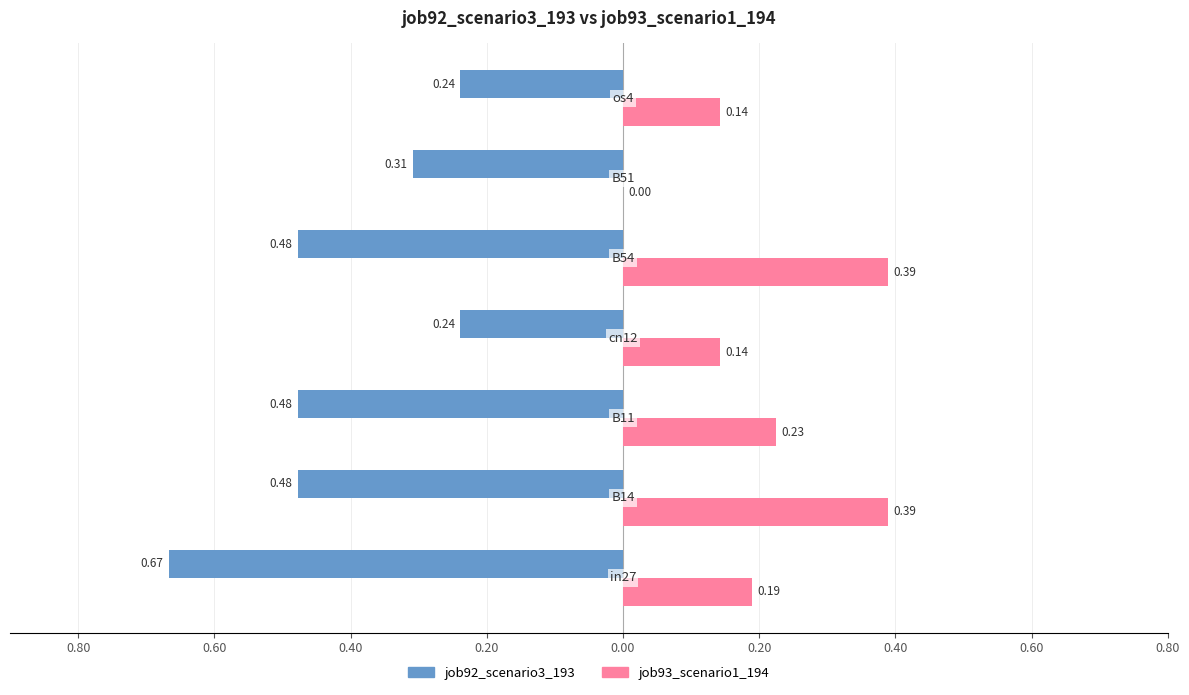

What are all the series names shown in the legend?

job92_scenario3_193, job93_scenario1_194